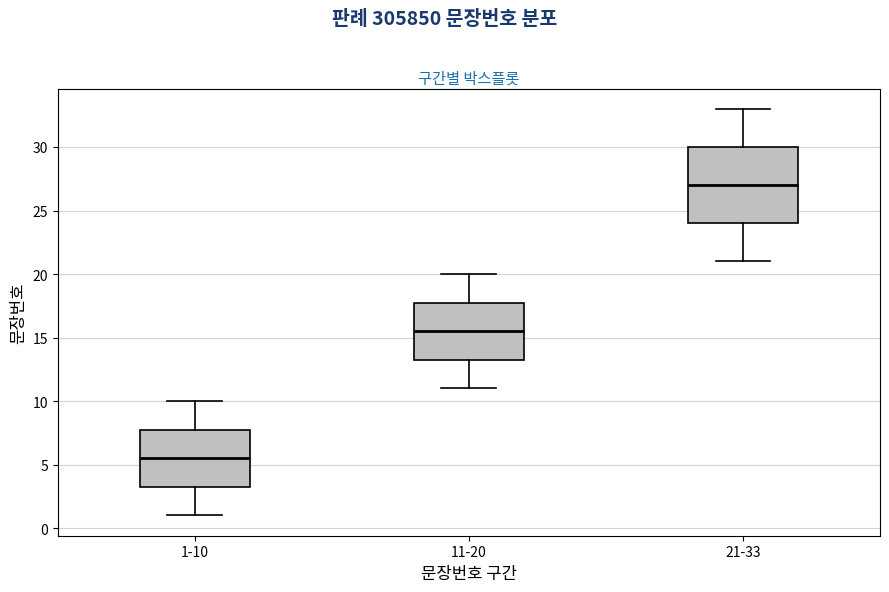

Comparing the boxes themselves (not the whiskers), which one is the tallest?

21-33